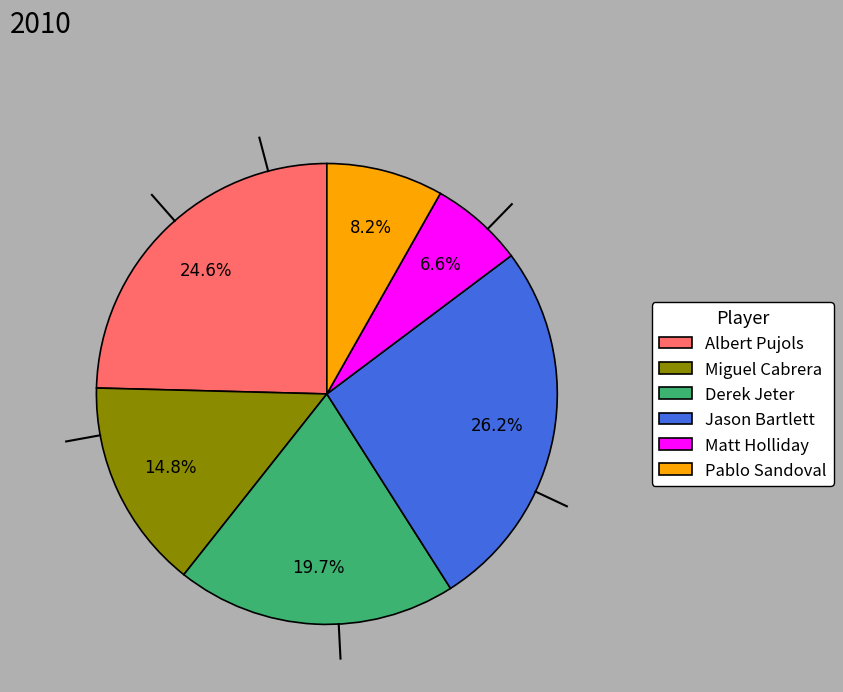

How many segments does this pie chart have?

6